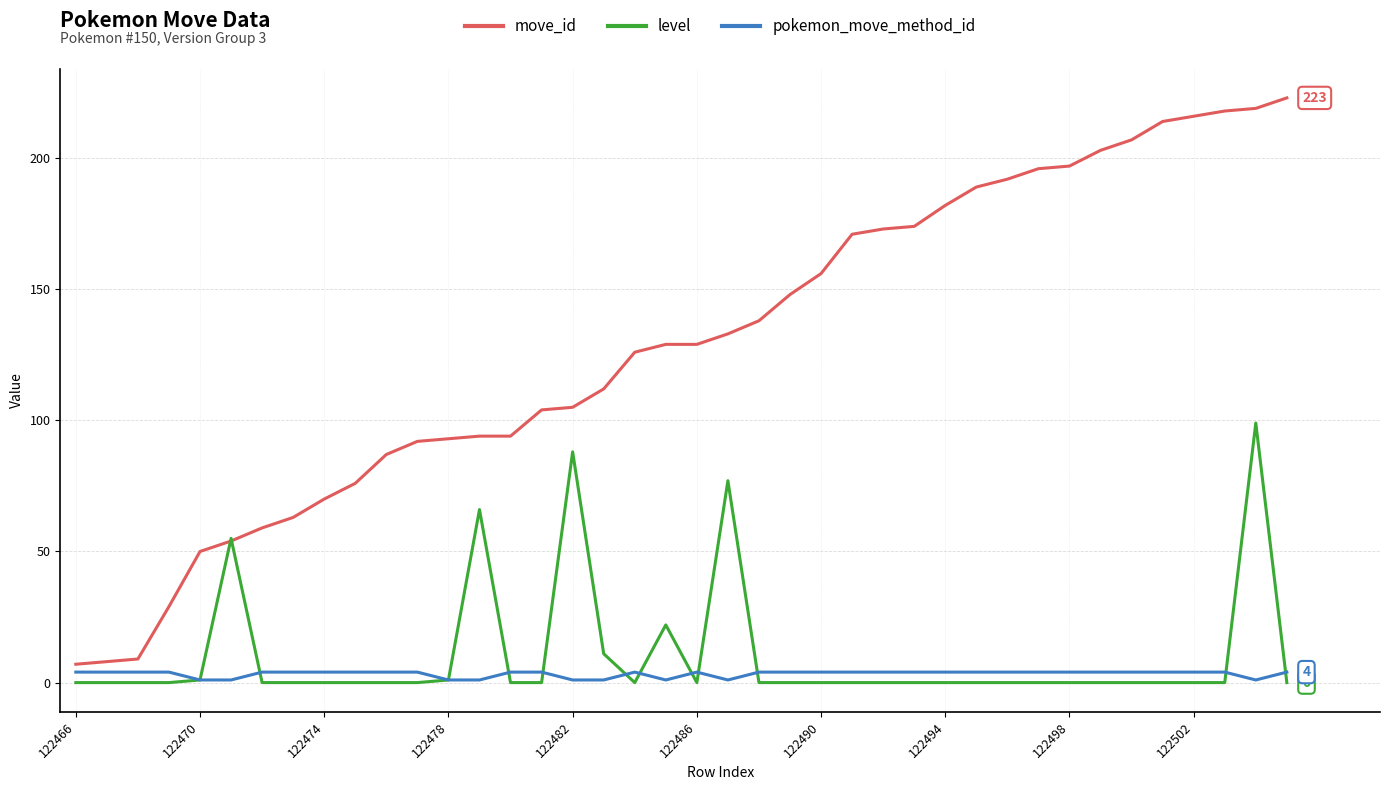

Rank the series by their maximum value, from highest to lowest.

move_id, level, pokemon_move_method_id